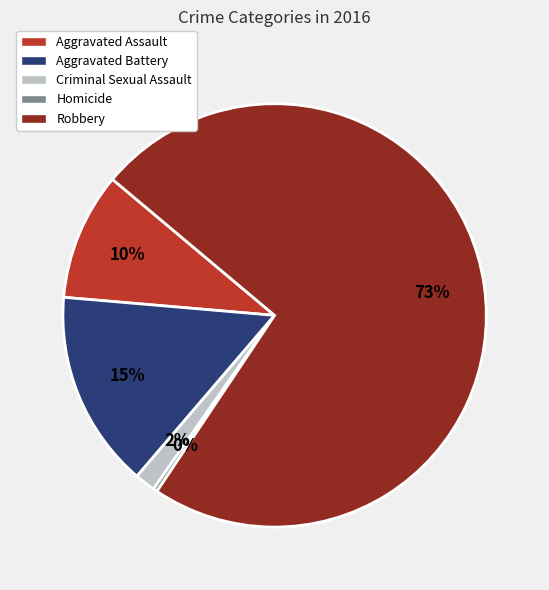

Do Robbery and Aggravated Battery together represent more than half of the pie?

Yes